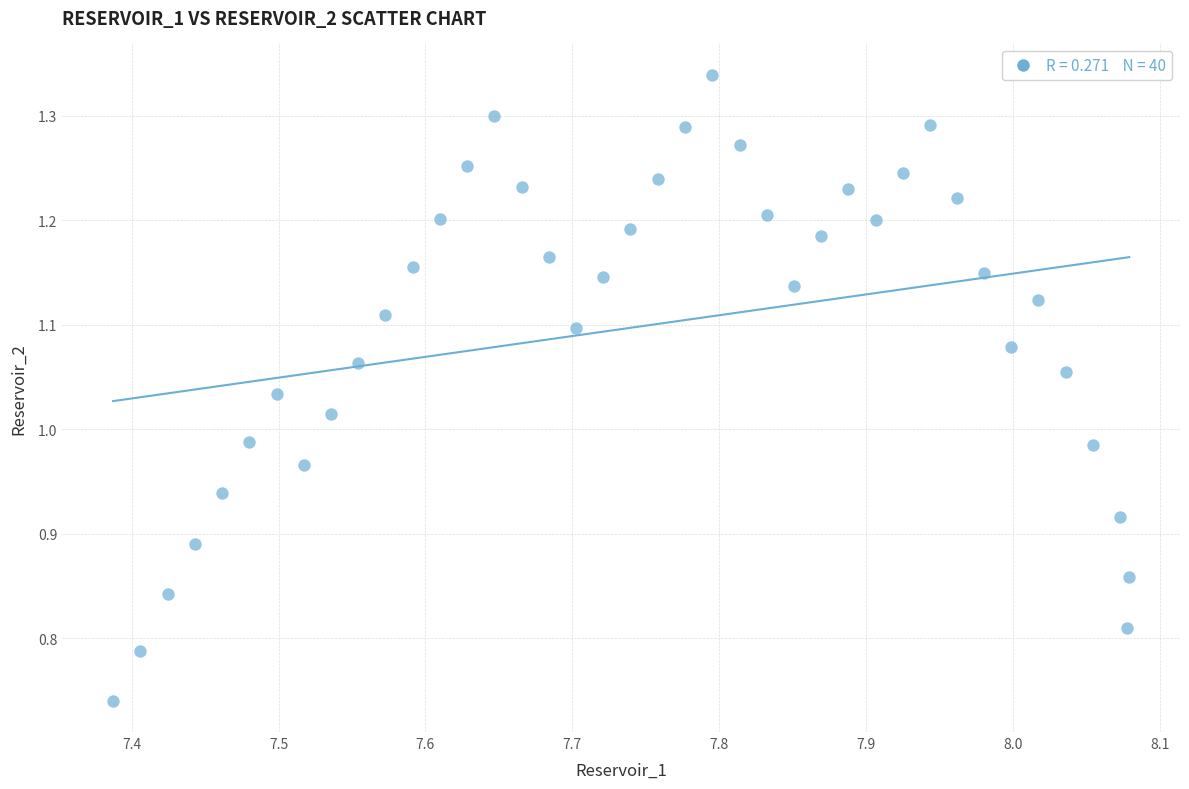

What is the range of Y values (max minus min)?

0.6